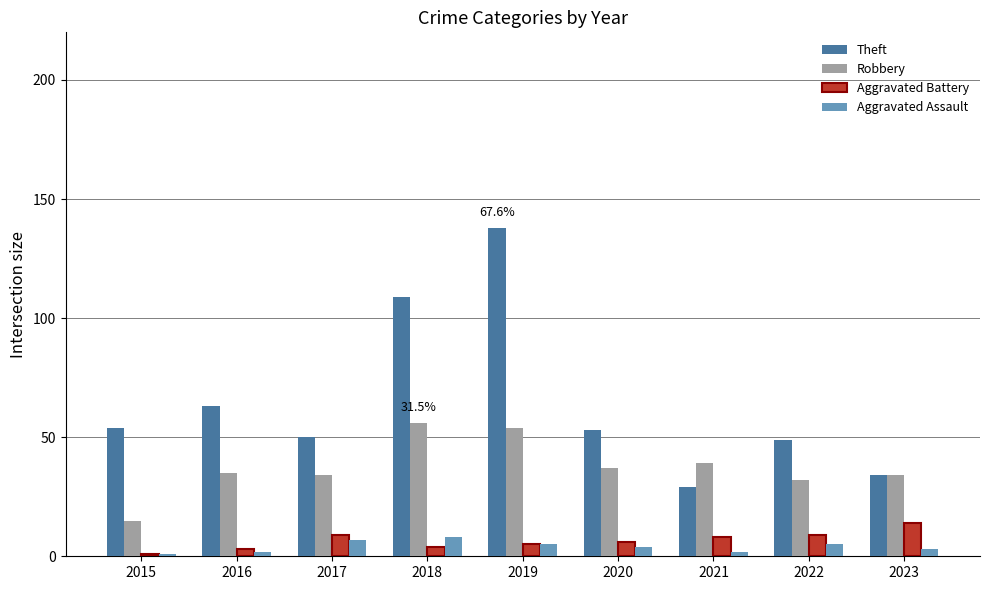

Reading right to left, what are all the values shown in this chart?

Theft: 34	49	29	53	138	109	50	63	54
Robbery: 34	32	39	37	54	56	34	35	15
Aggravated Battery: 14	9	8	6	5	4	9	3	1
Aggravated Assault: 3	5	2	4	5	8	7	2	1